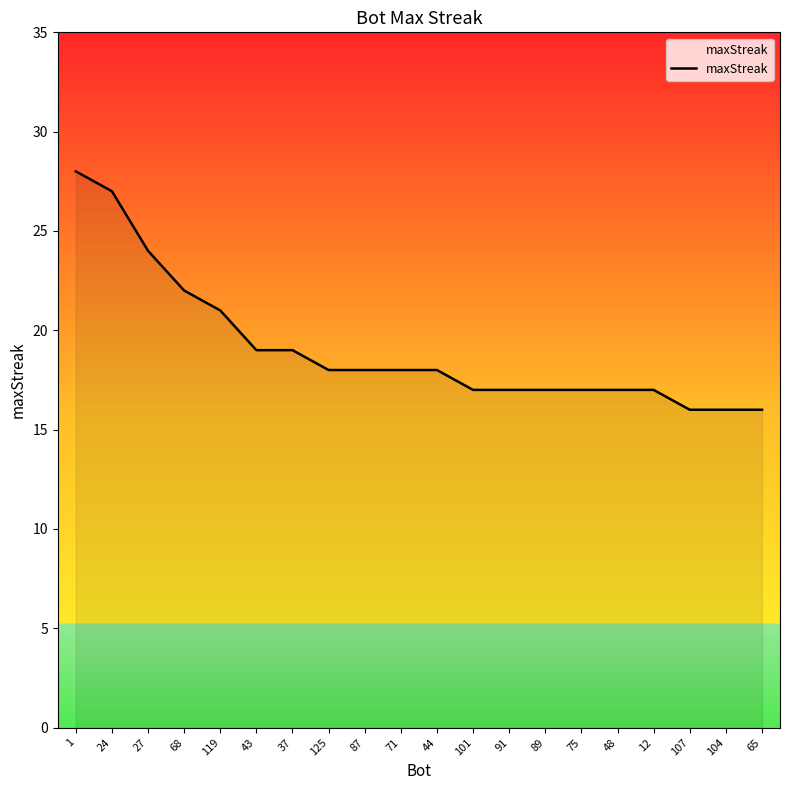

Reading left to right, transcribe all the data shown in this chart.

28	27	24	22	21	19	19	18	18	18	18	17	17	17	17	17	17	16	16	16